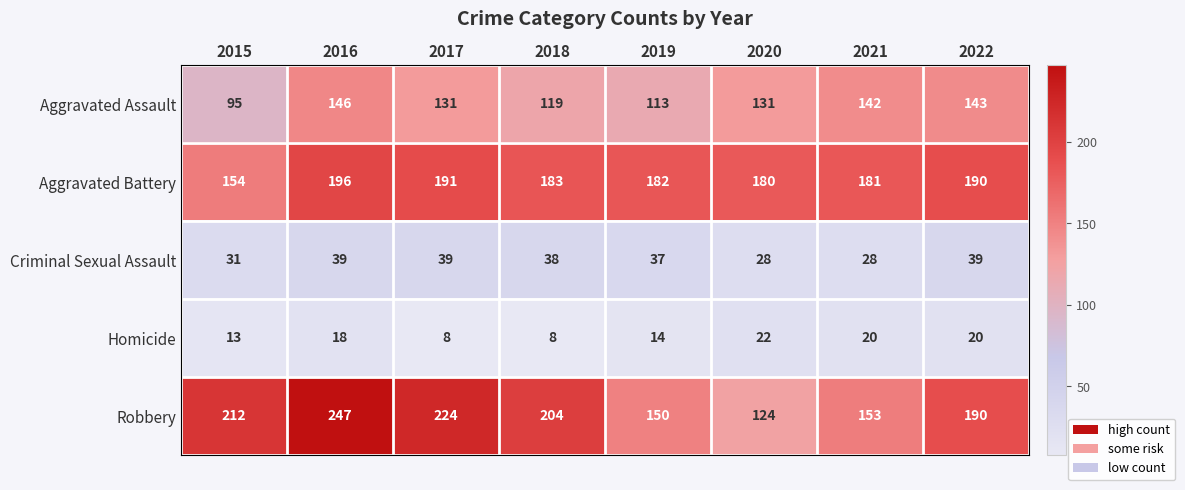

What is the sum of all Criminal Sexual Assault values?

279